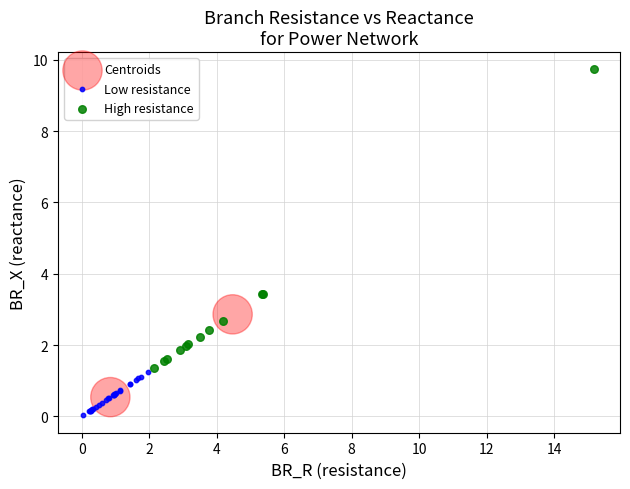

Which series contains the highest Y value?

High resistance